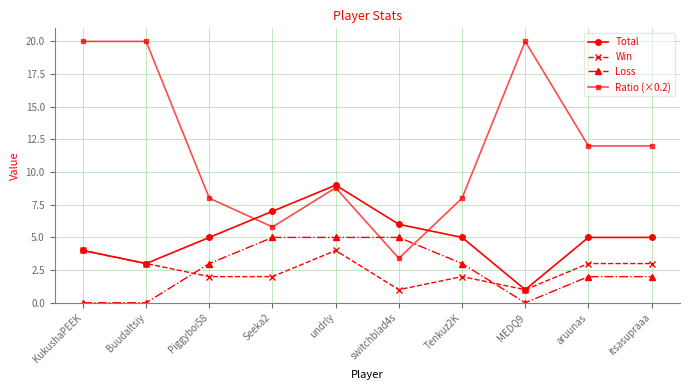

Does the chart display data point markers on the line(s)?

Yes